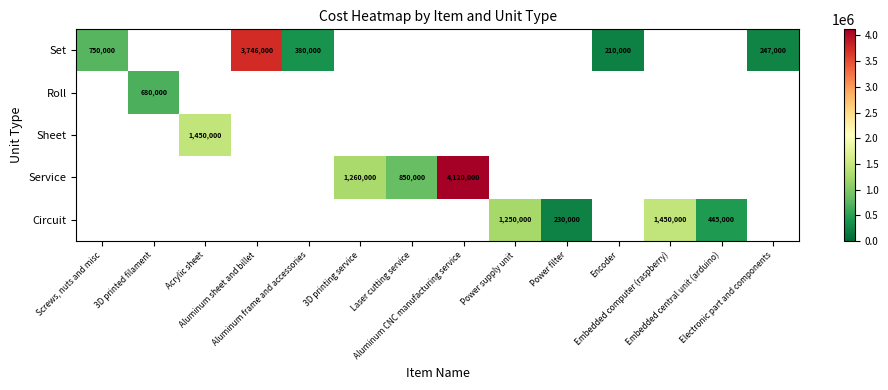

At how many categories does at least one series exceed 2451564?

2